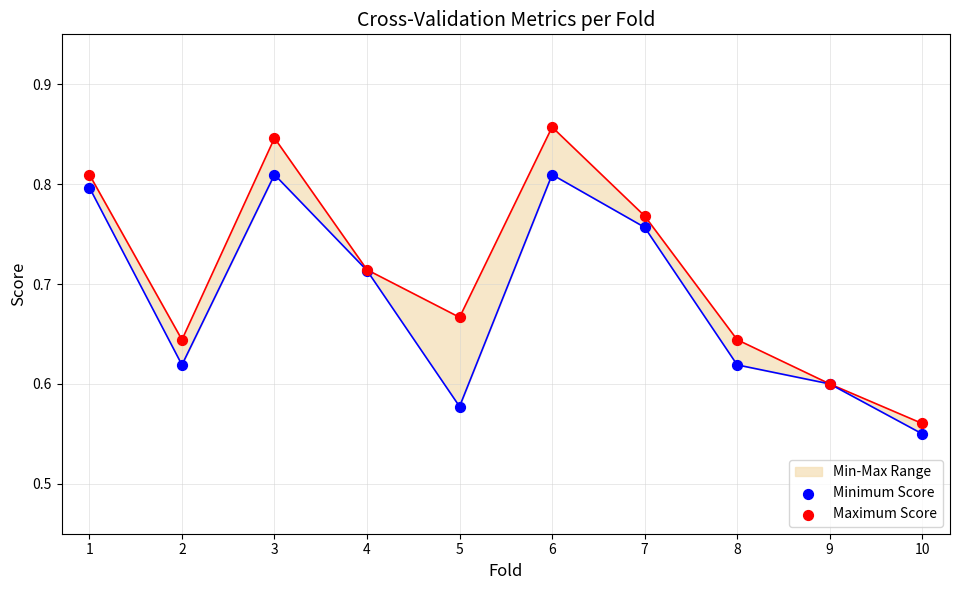

At how many categories does at least one series exceed 0?

10